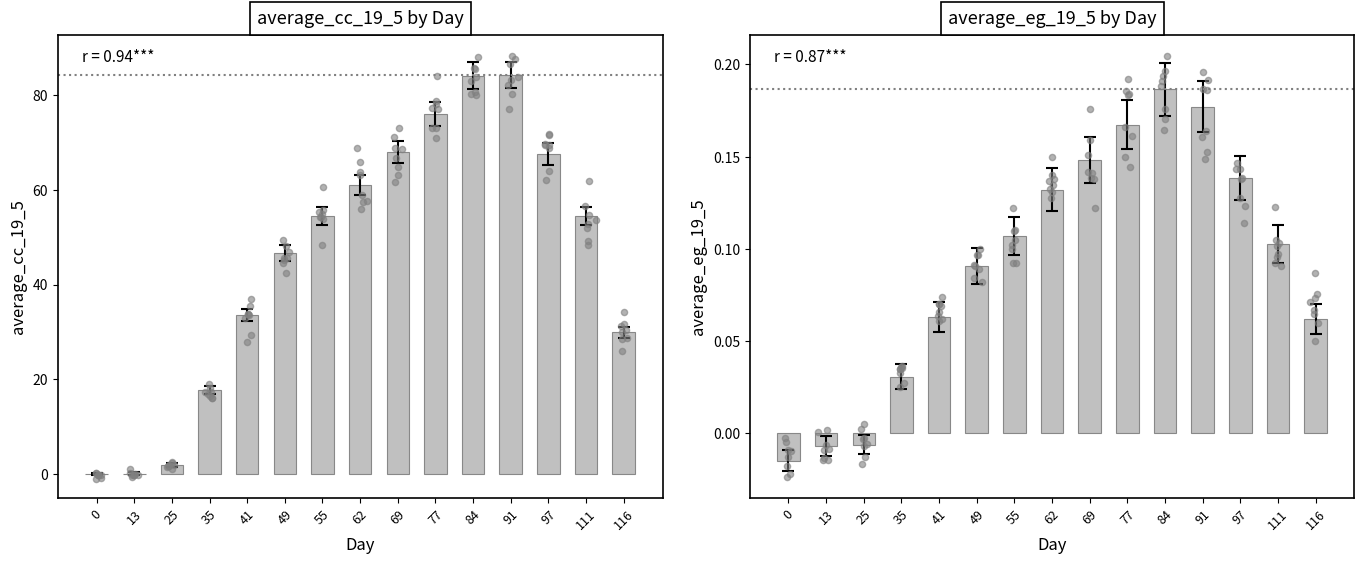

What is the total value across all series at 41?

33.7